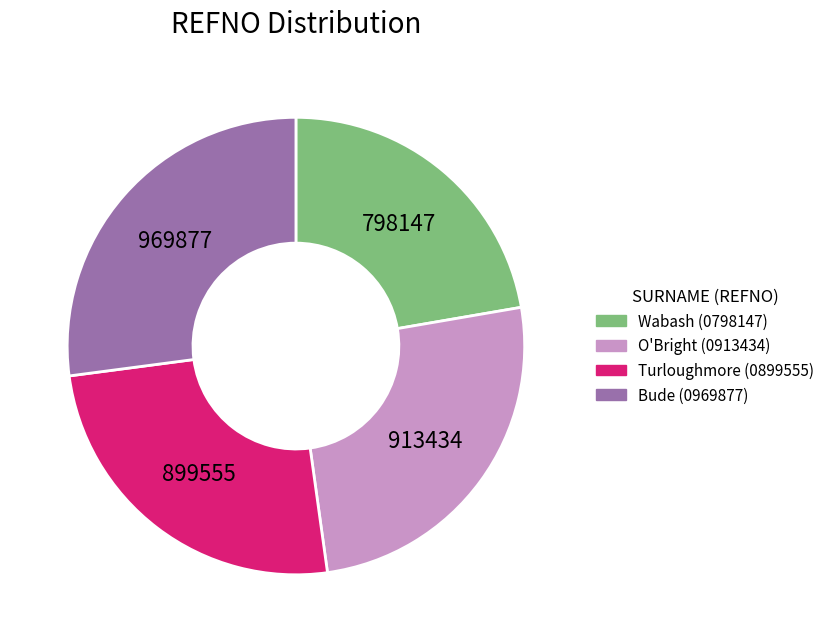

Count the number of slices in the pie.

4